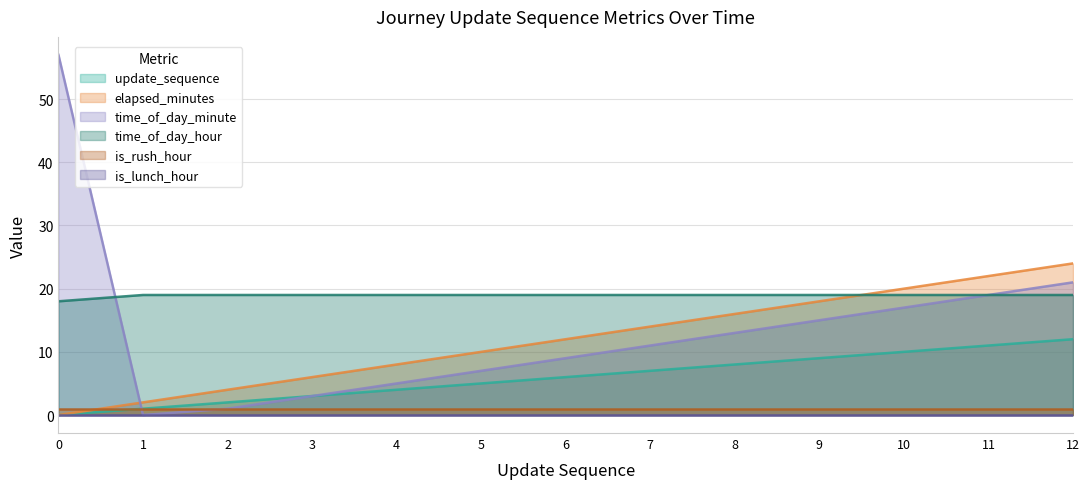

Which series has the largest range (max minus min)?

time_of_day_minute